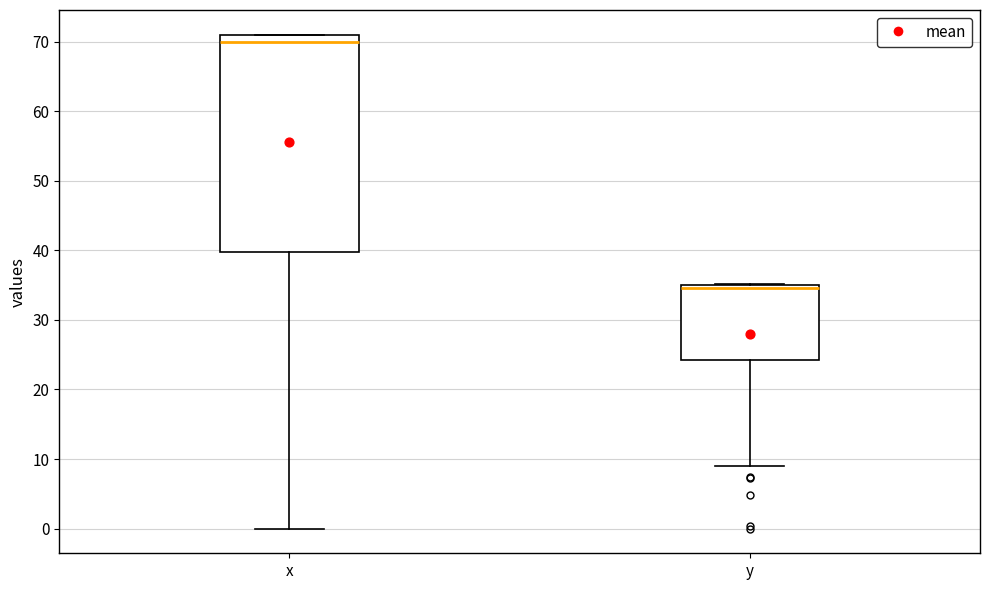

Which box has the lowest median line?

y